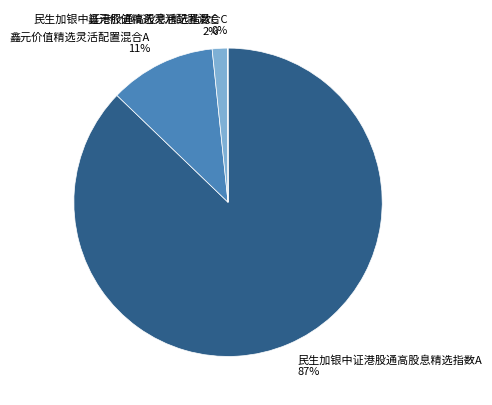

To the nearest percent, what percentage of the pie is 民生加银中证港股通高股息精选指数A 87%?

87%